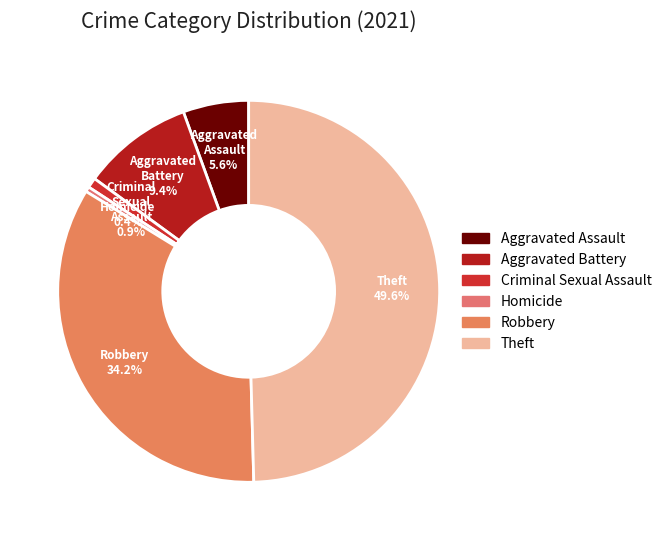

To the nearest percent, what is the average slice percentage?

17%